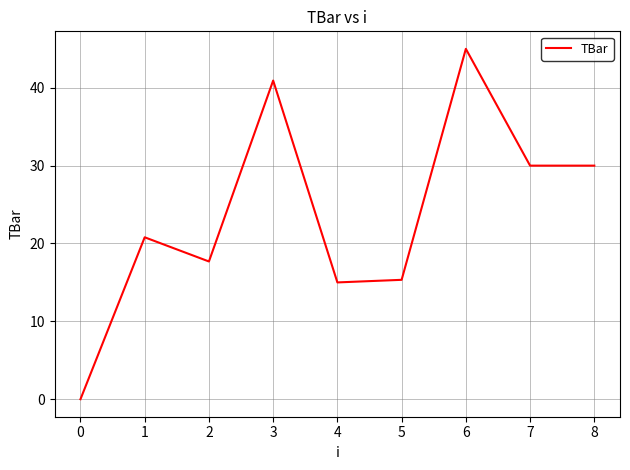

What is the sum of the values at 3 and 0?

40.9